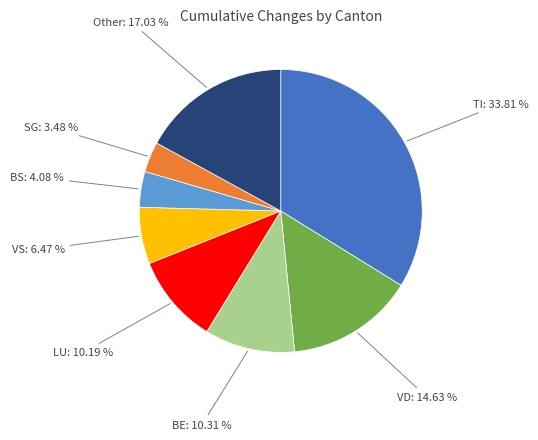

To the nearest percent, what is the difference between the largest and smallest slice percentages?

30%